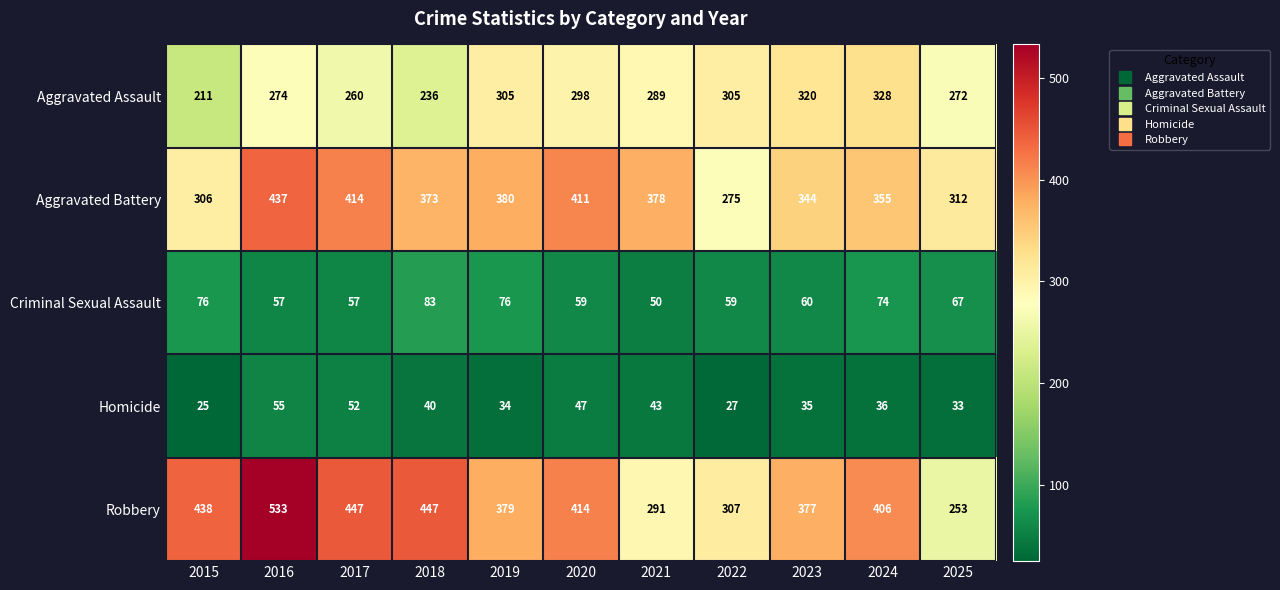

Between 2018 and 2023, which series saw the biggest shift?

Aggravated Assault